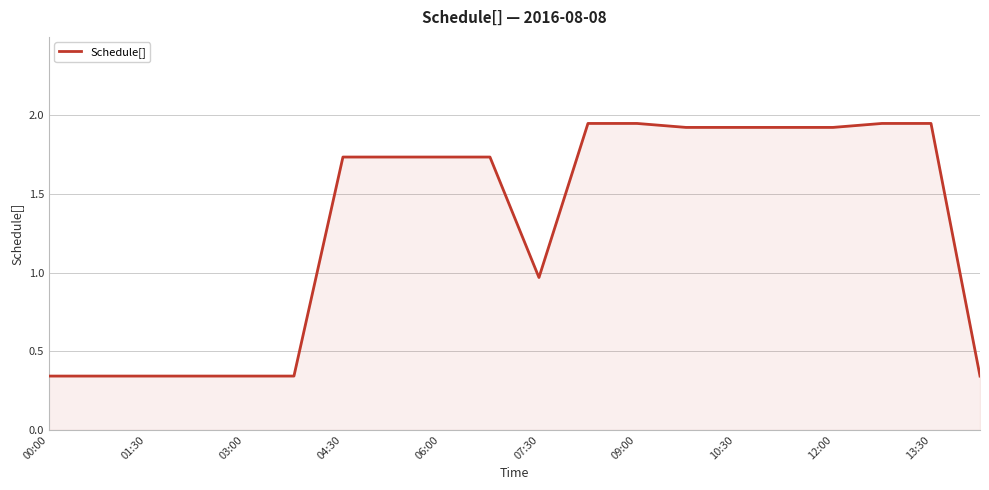

What is the difference between the maximum and minimum values?

1.6